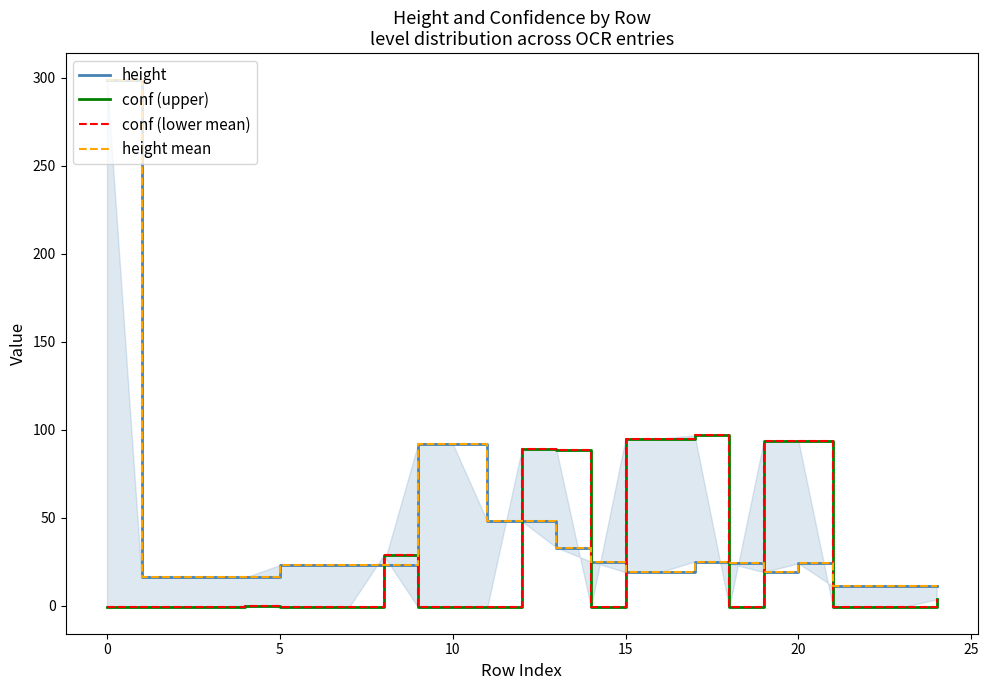

How many values in the height series are below 23?

11